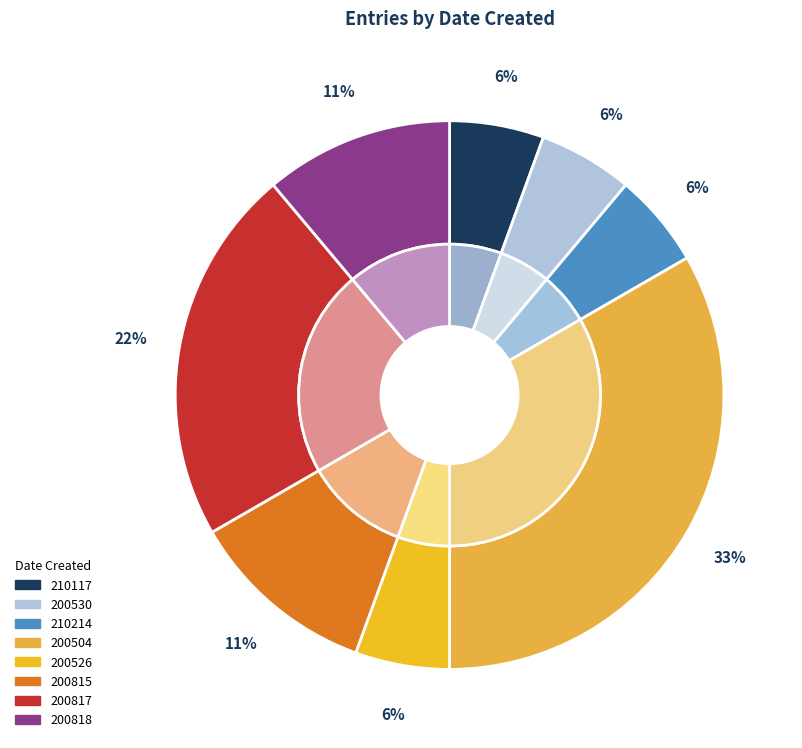

To the nearest percent, what is the average slice percentage?

12%